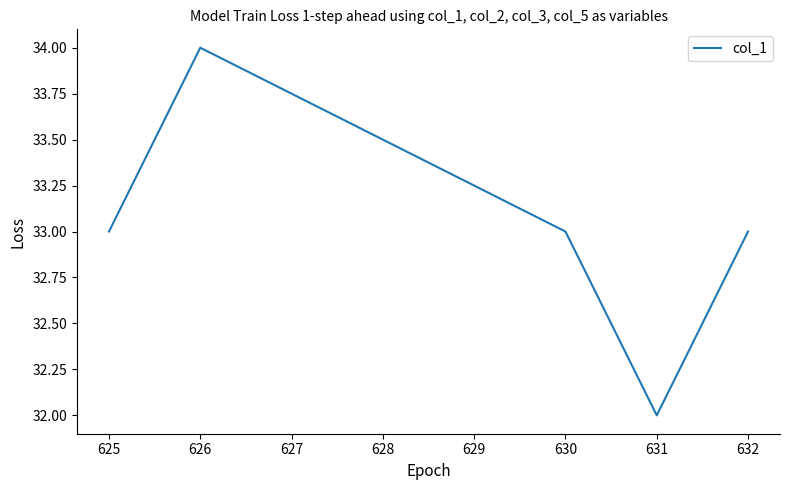

What is the sum of the values at 626 and 631?

66